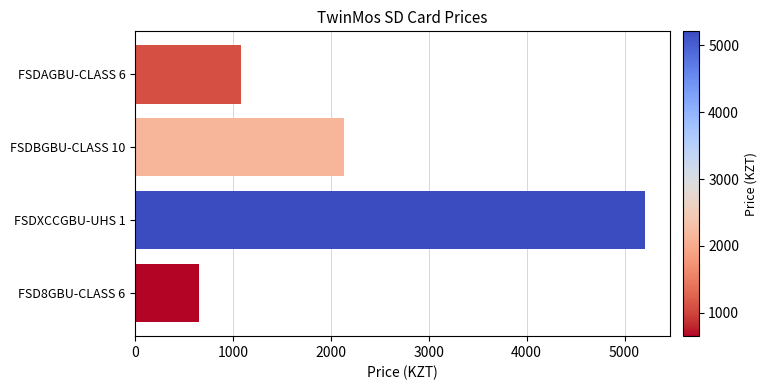

Is it true that the value at FSDXCCGBU-UHS 1 is 5208.0?

True